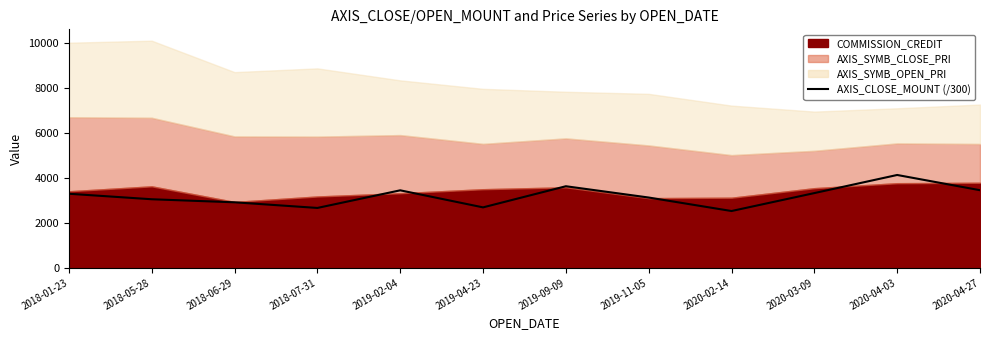

How many lines are shown in the chart?

1